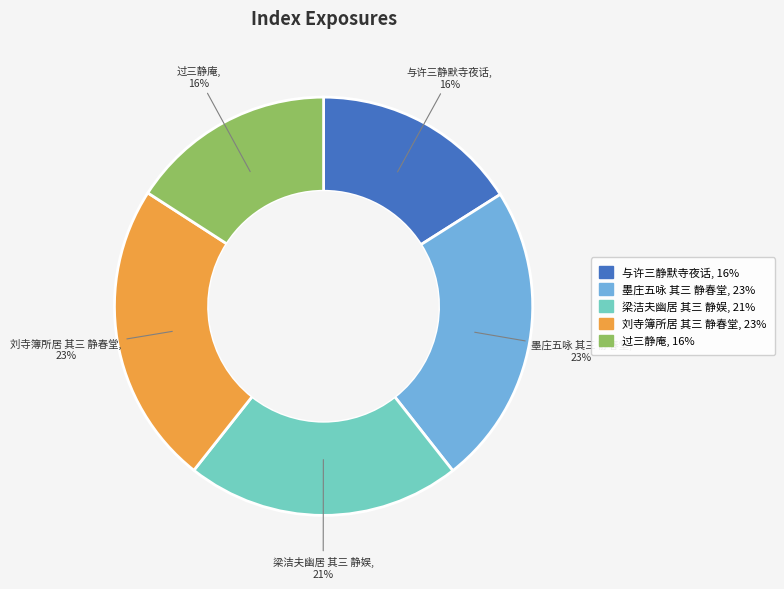

To the nearest percent, what is the difference between the 过三静庵, 16% and 墨庄五咏 其三 静春堂, 23% slice percentages?

7%